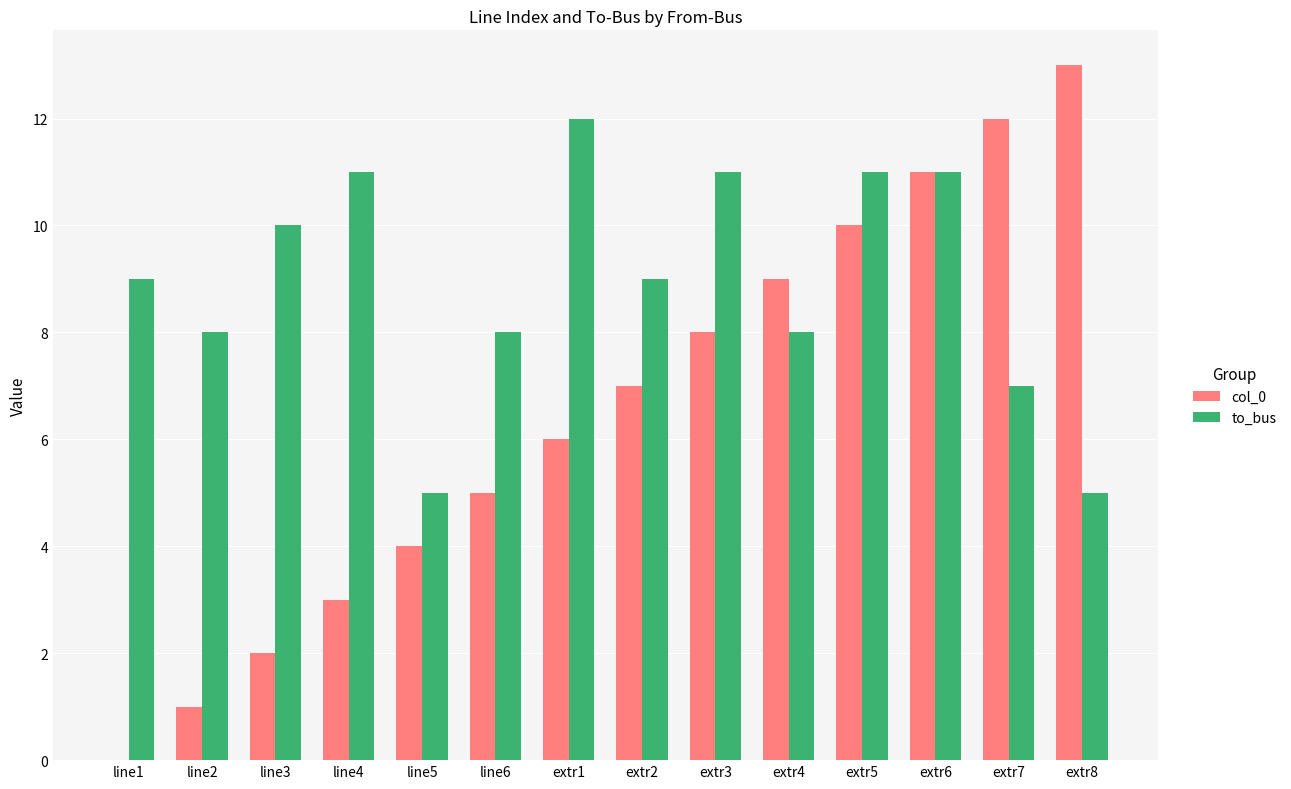

At which category is the sum across all series the highest?

extr6